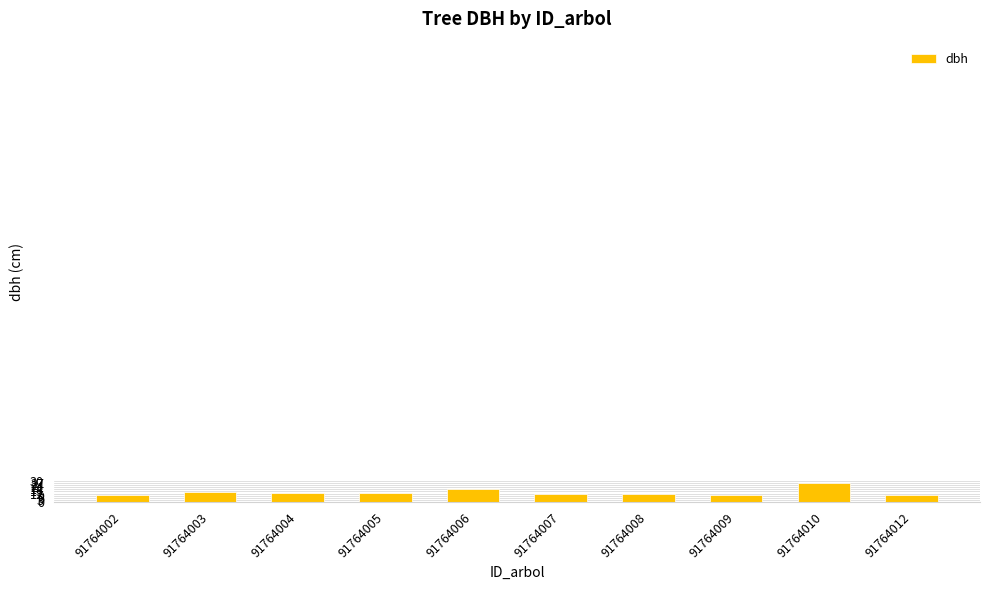

At which category does the chart reach its peak across all series?

91764010